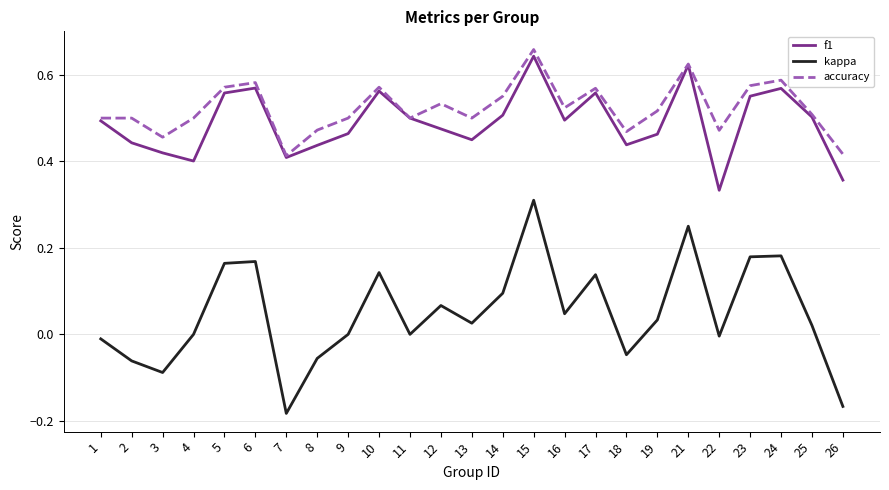

Which series changed the most between 1 and 22?

f1